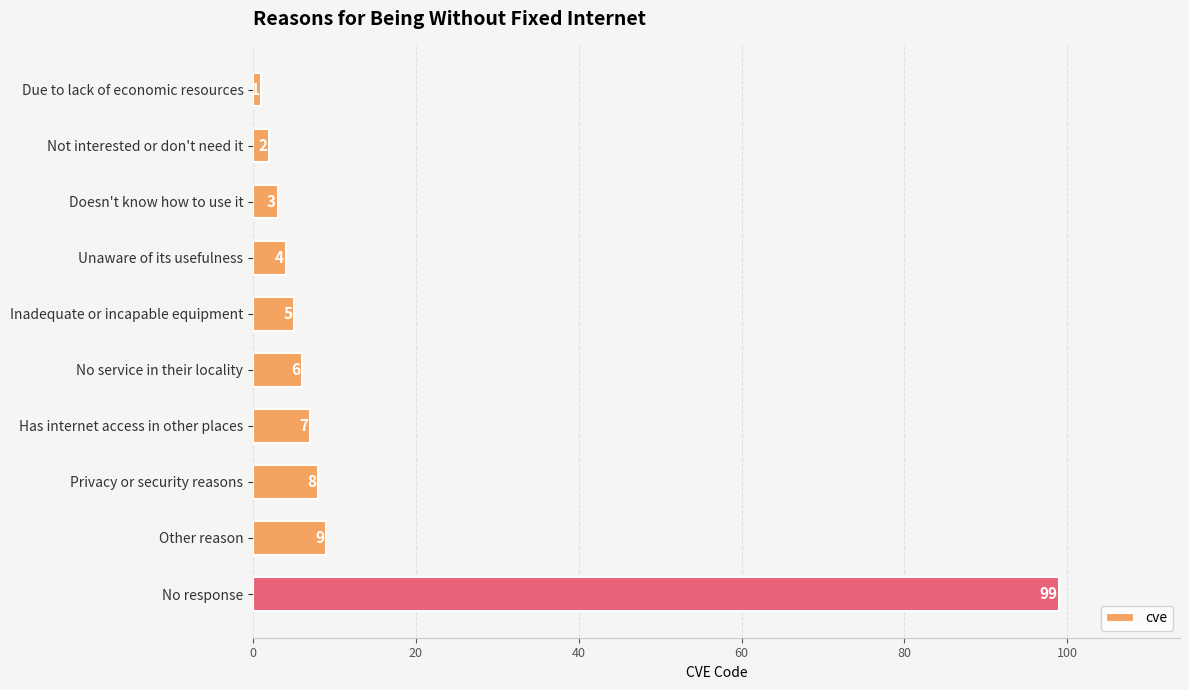

Reading top to bottom, what are all the values shown in this chart?

Due to lack of economic resources=1	Not interested or don't need it=2	Doesn't know how to use it=3	Unaware of its usefulness=4	Inadequate or incapable equipment=5	No service in their locality=6	Has internet access in other places=7	Privacy or security reasons=8	Other reason=9	No response=99